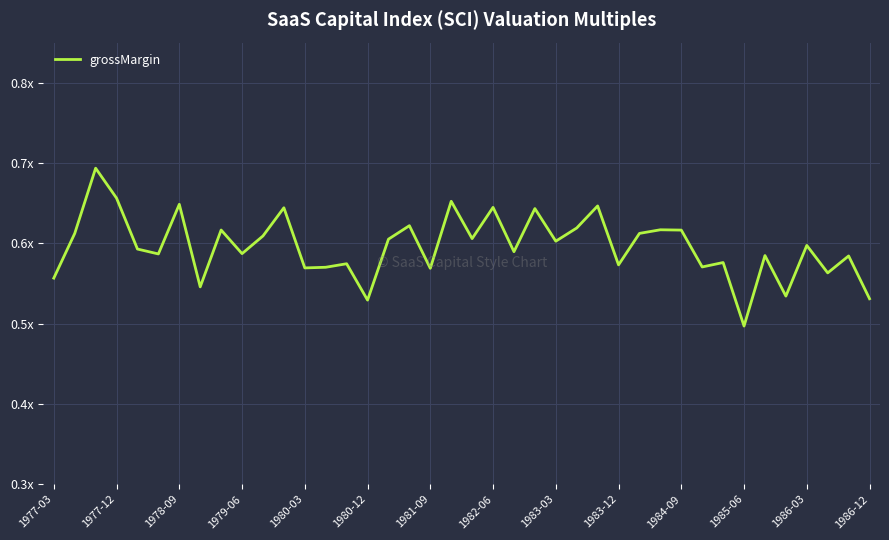

Is this an area chart (filled region under the line)?

No